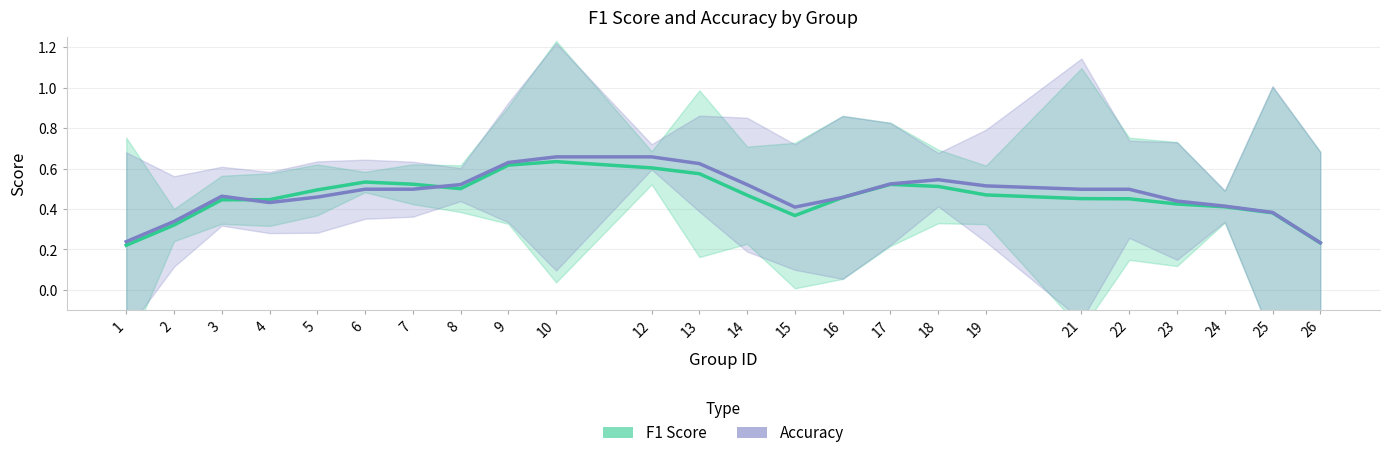

At which category is the sum across all series the highest?

10